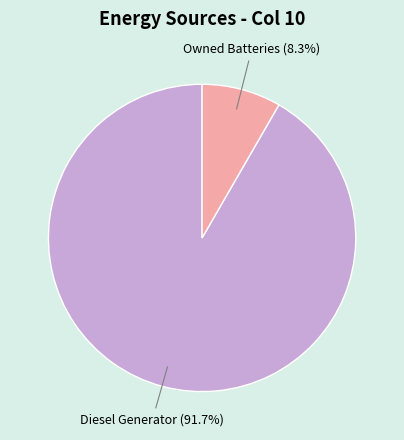

The Diesel Generator slice represents 92% of the pie. True or false?

True